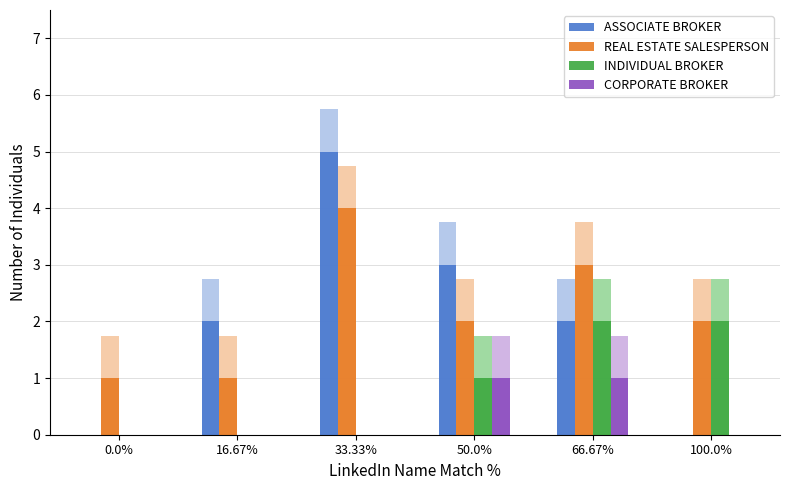

What value does the INDIVIDUAL BROKER series have at 100.0%?

2